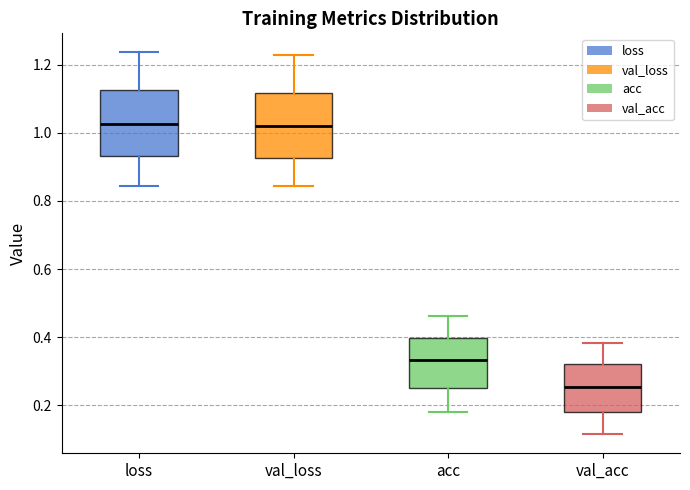

Reading left to right, read every box against the y-axis: the position of its median line, the range the box covers, and the ends of its whiskers. The values are not printed on the chart, so give them approximately, as read against the axis.

loss: median 1.02, box 0.94 to 1.12, whiskers 0.84 to 1.24
val_loss: median 1.02, box 0.92 to 1.12, whiskers 0.84 to 1.22
acc: median 0.34, box 0.26 to 0.40, whiskers 0.18 to 0.46
val_acc: median 0.26, box 0.18 to 0.32, whiskers 0.12 to 0.38